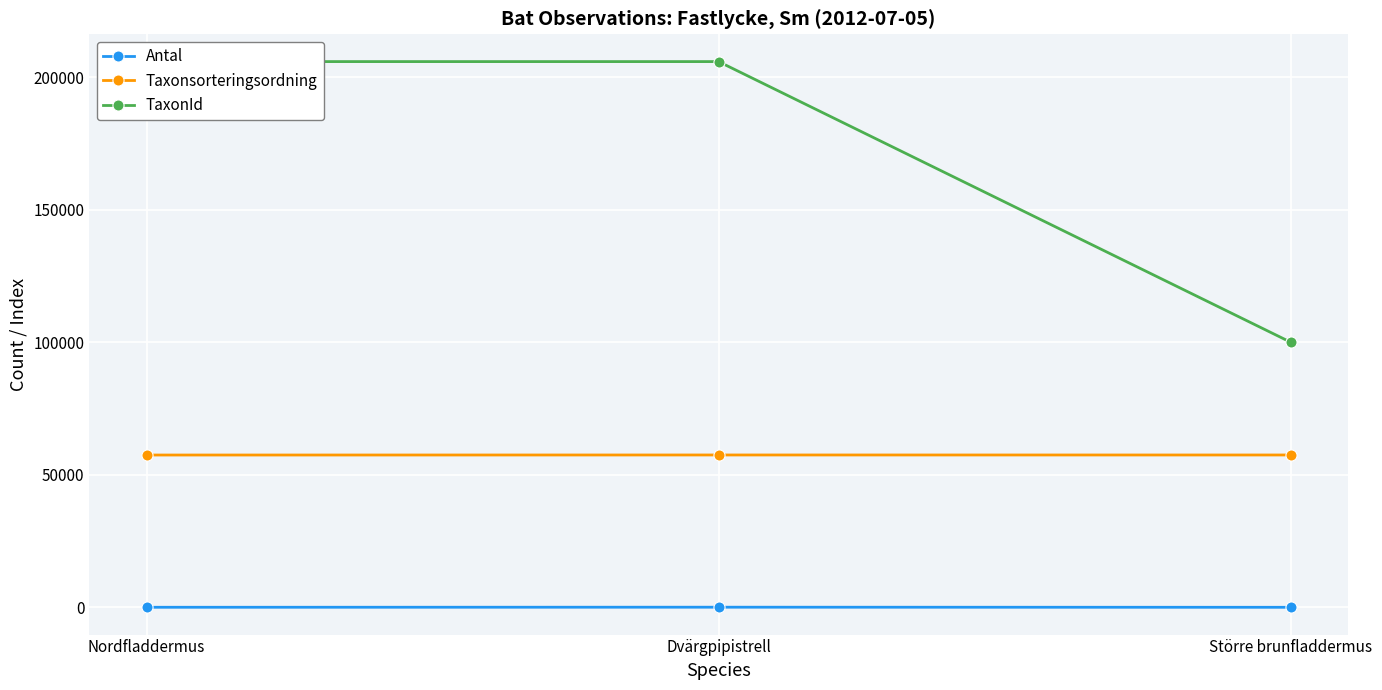

Where does the Taxonsorteringsordning series first go above 57498?

Dvärgpipistrell